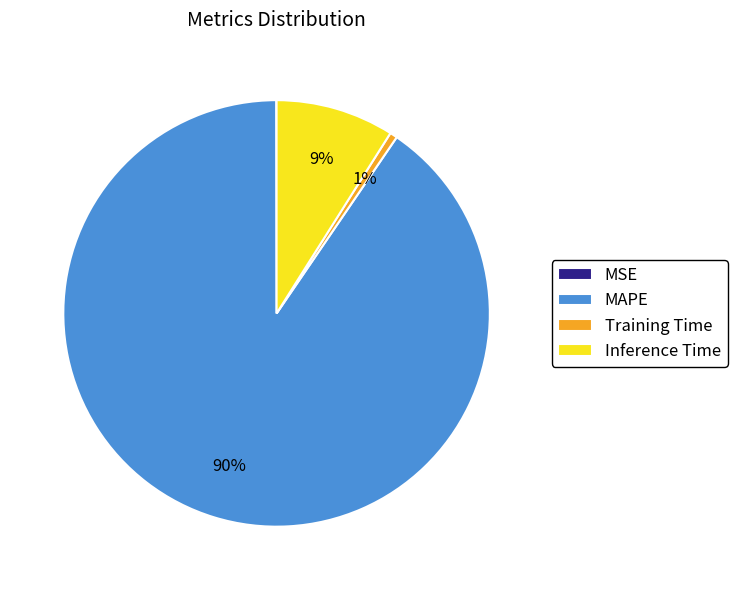

To the nearest percent, what is the difference between the Inference Time and Training Time slice percentages?

8%